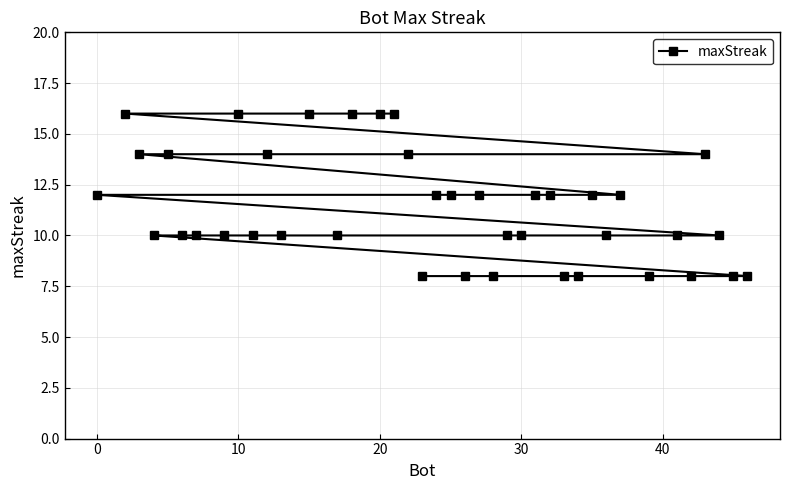

What is the difference between the maximum and minimum values?

8